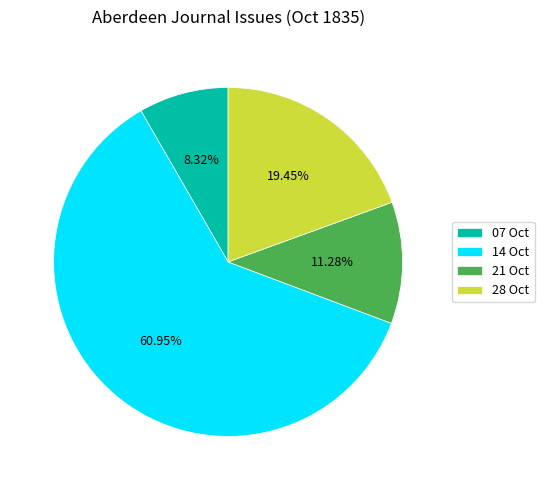

Rank the categories by value from lowest to highest.

07 Oct, 21 Oct, 28 Oct, 14 Oct